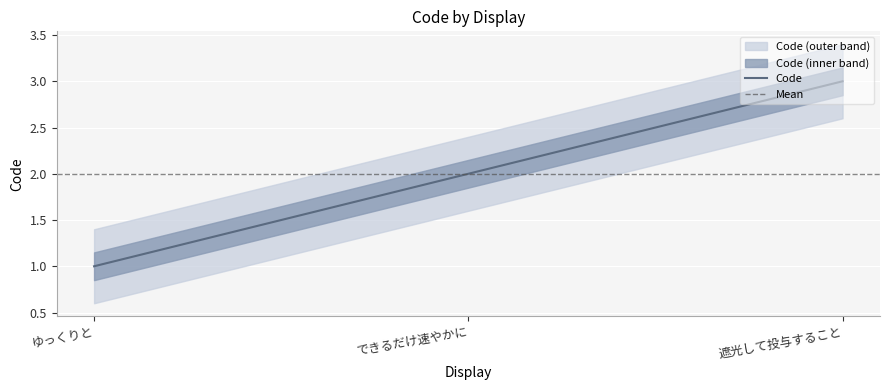

True or false: the data shows 2 at できるだけ速やかに.

True